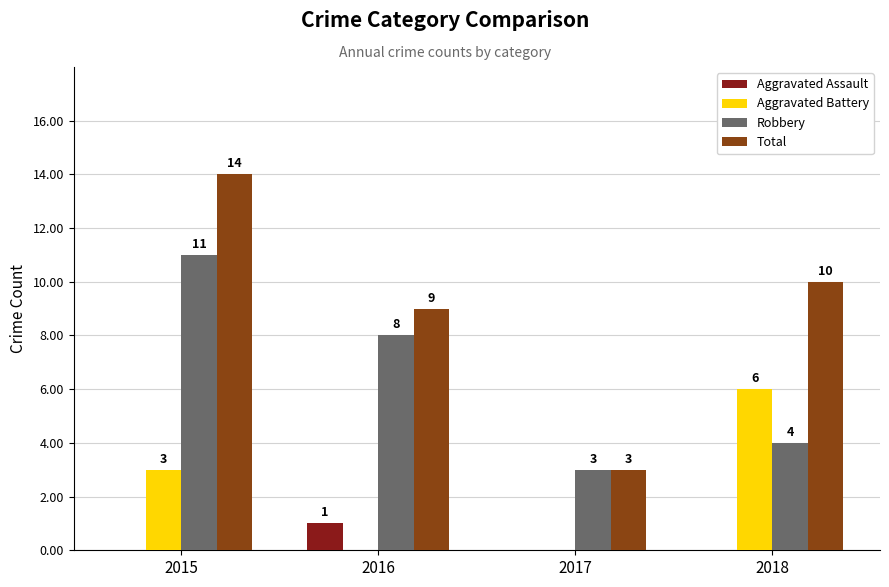

At which category is the sum across all series the highest?

2015